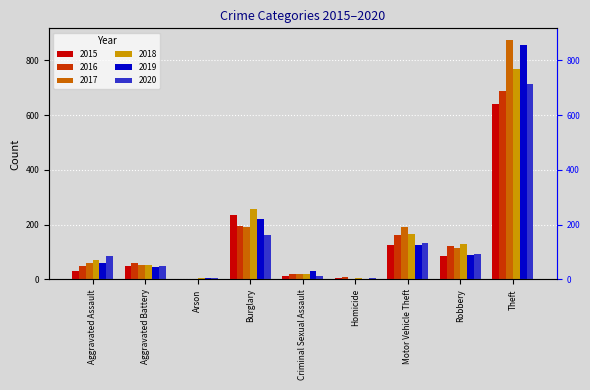

The value of 2015 at Aggravated Assault is 31. True or false?

True